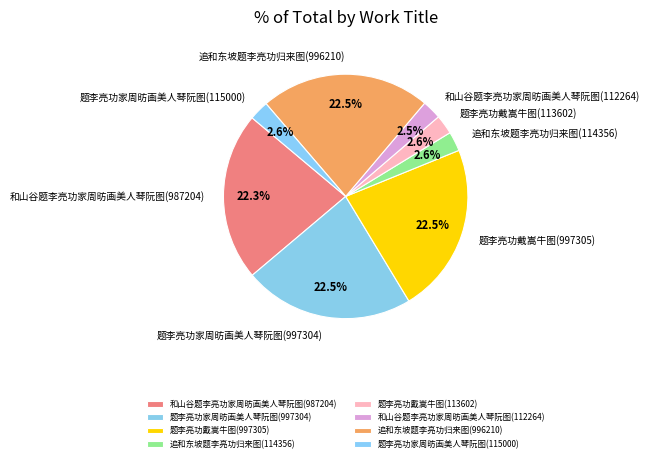

Is 题李亮功戴嵩牛图(113602) the majority of the pie?

No